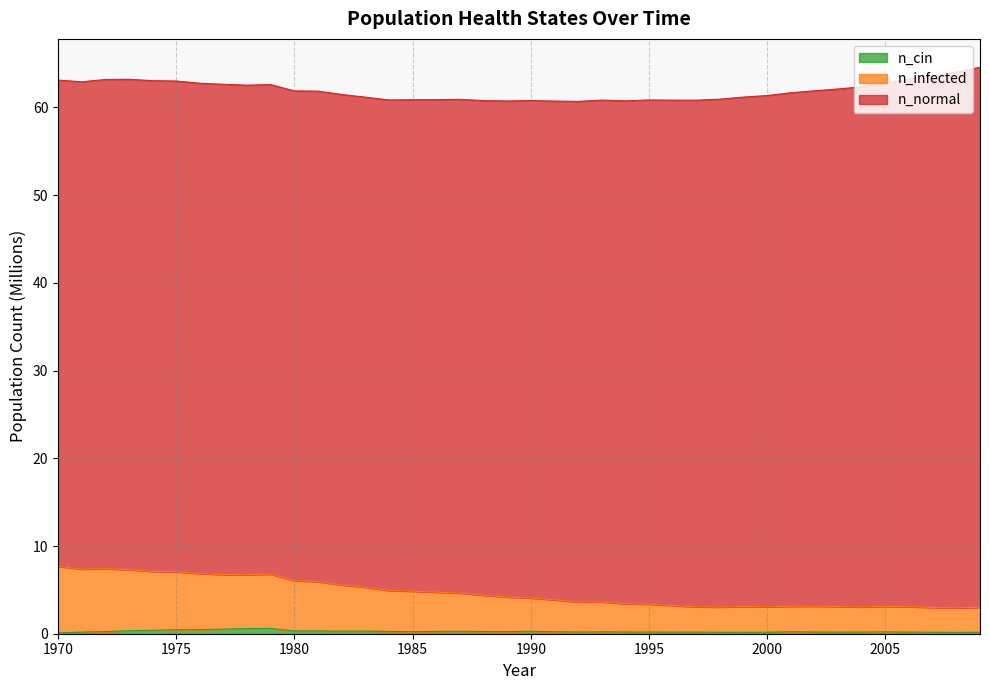

Which label corresponds to the smallest value in the chart?

1970